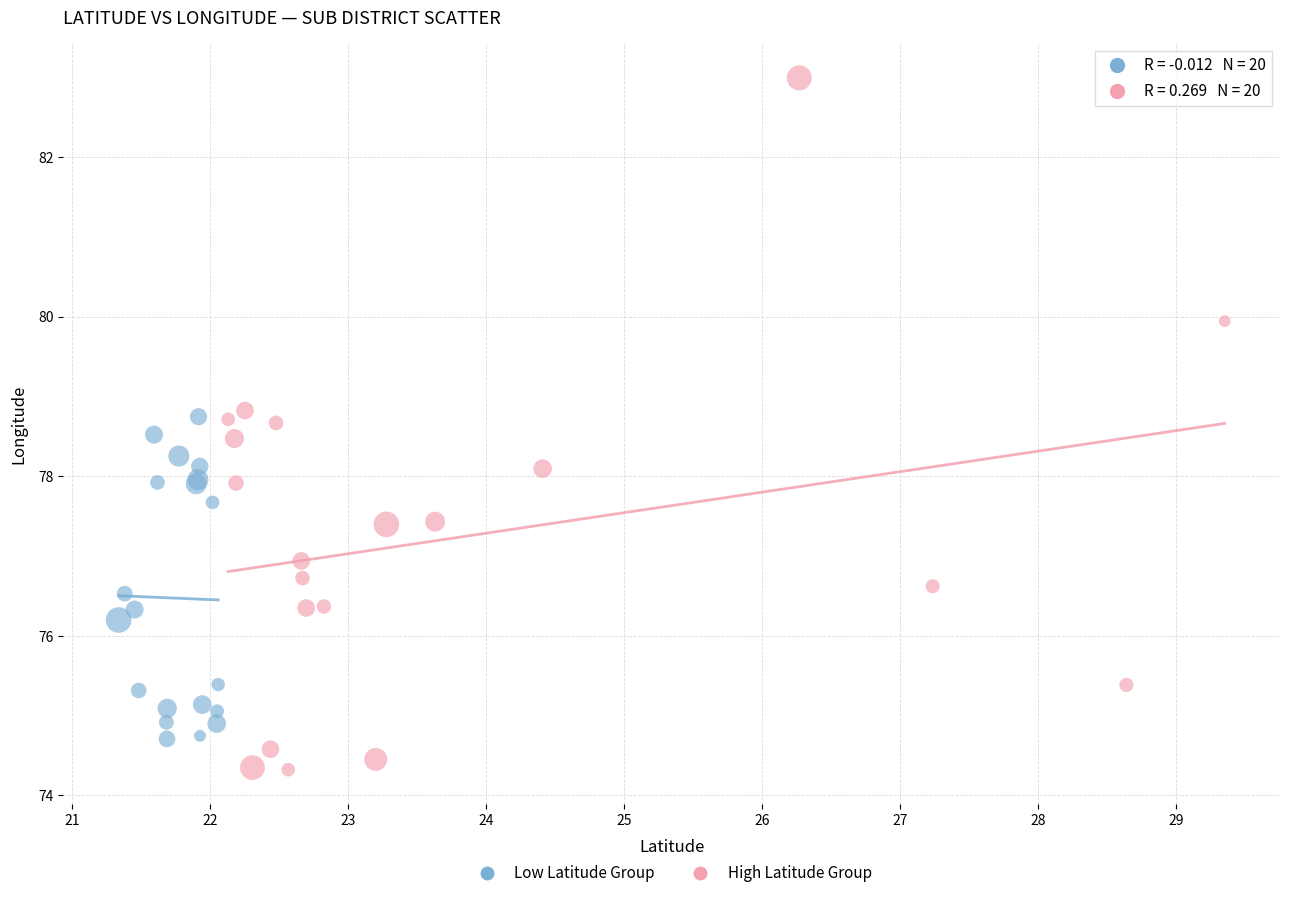

Which series has the largest Y range (max minus min)?

High Latitude Group